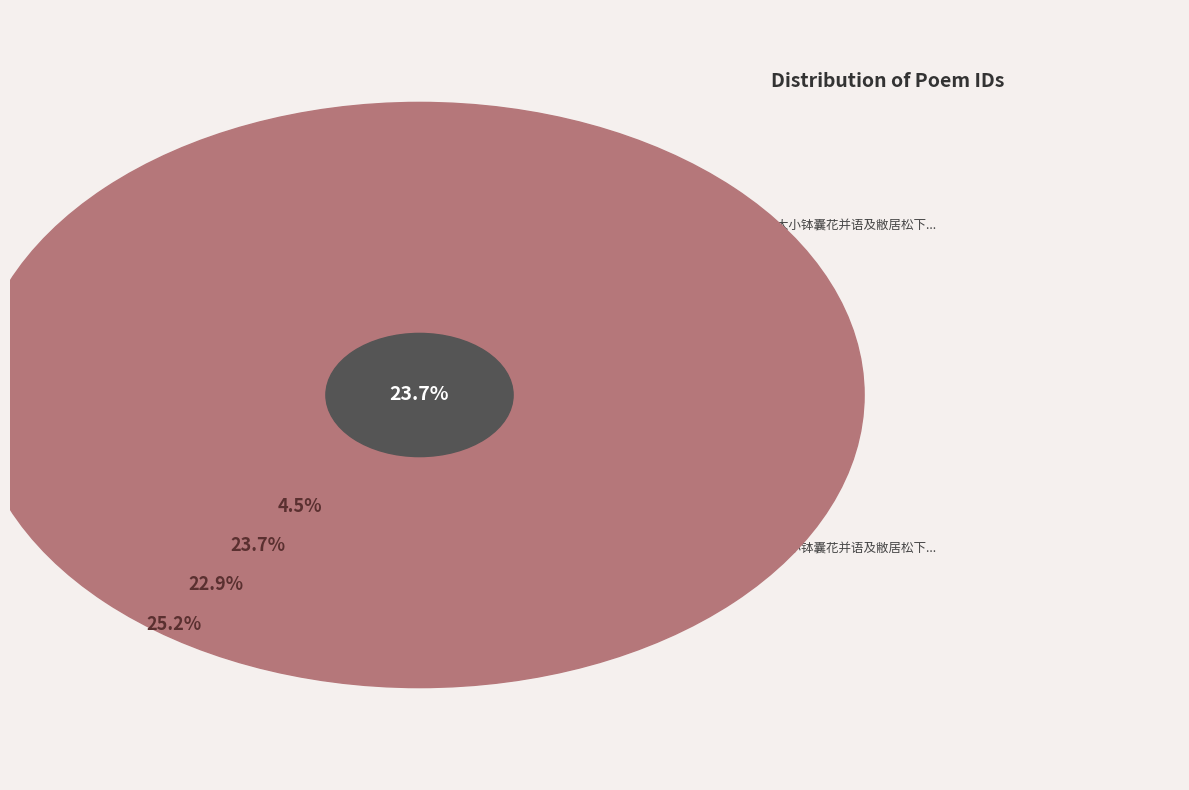

How many segments does this pie chart have?

5